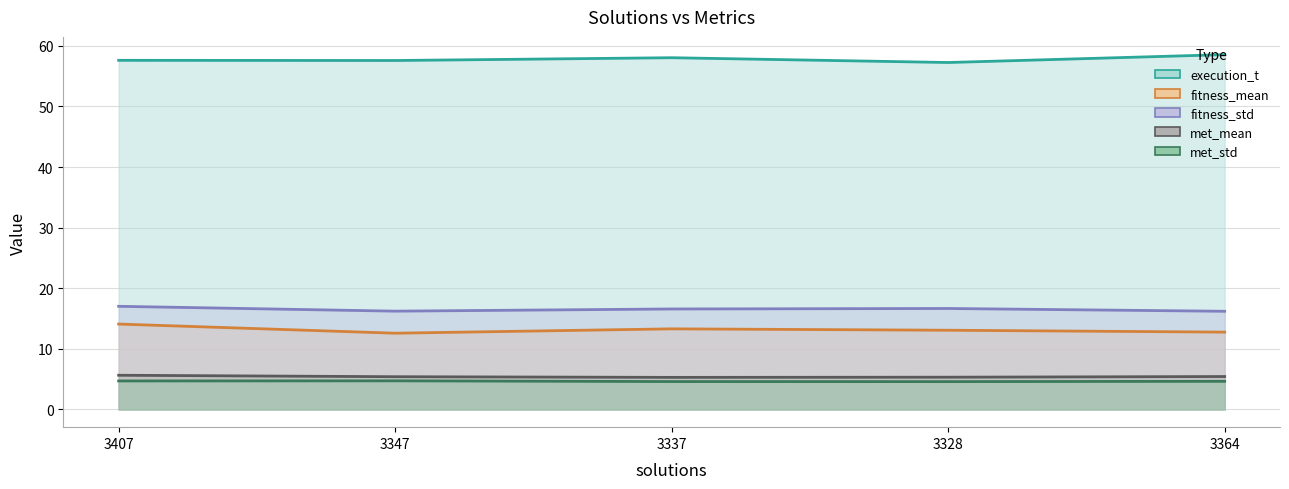

Reading right to left, transcribe all the data shown in this chart.

execution_t: 3364=58.6	3328=57.3	3337=58.0	3347=57.6	3407=57.6
fitness_mean: 3364=12.8	3328=13.1	3337=13.3	3347=12.6	3407=14.1
fitness_std: 3364=16.2	3328=16.7	3337=16.6	3347=16.2	3407=17.0
met_mean: 3364=5.4	3328=5.3	3337=5.3	3347=5.4	3407=5.6
met_std: 3364=4.6	3328=4.6	3337=4.6	3347=4.7	3407=4.7